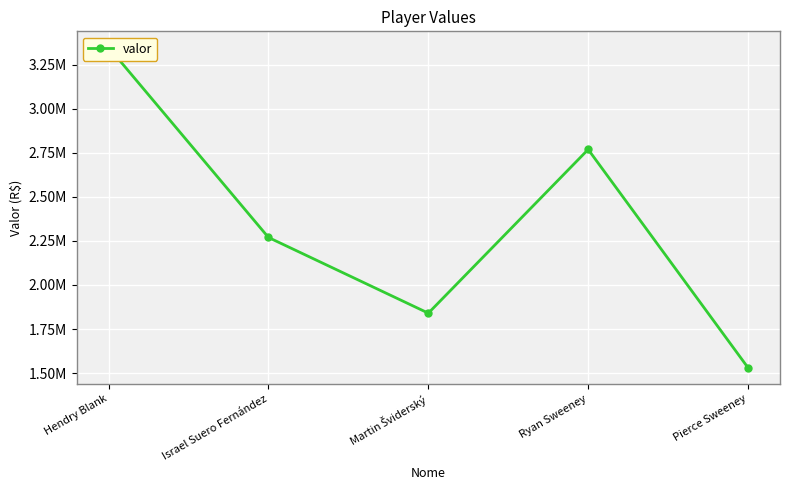

Does the chart display data point markers on the line(s)?

Yes